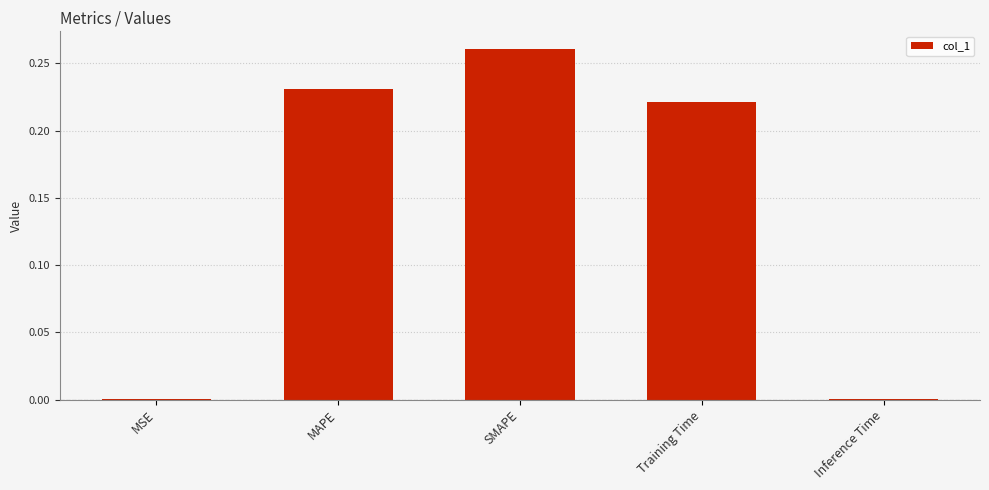

At which category does the chart reach its peak across all series?

SMAPE